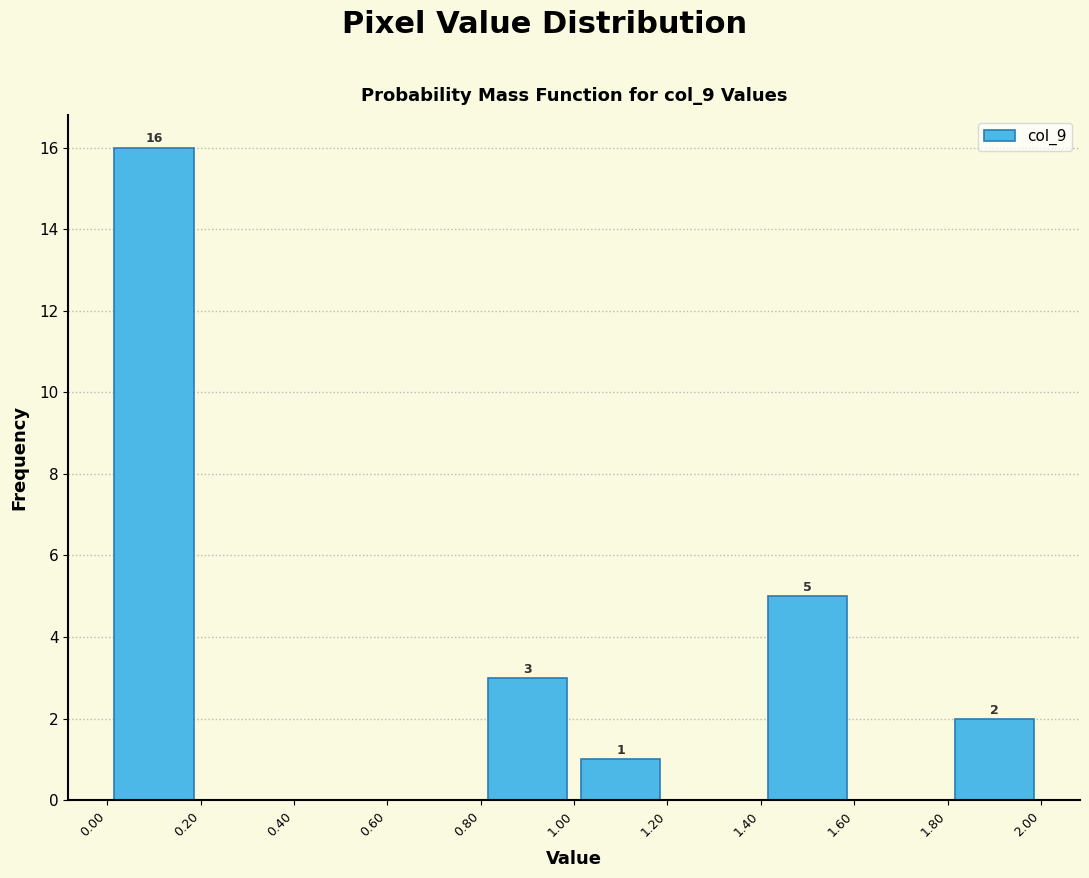

Which range on the x-axis has the tallest bar?

0.00 to 0.20